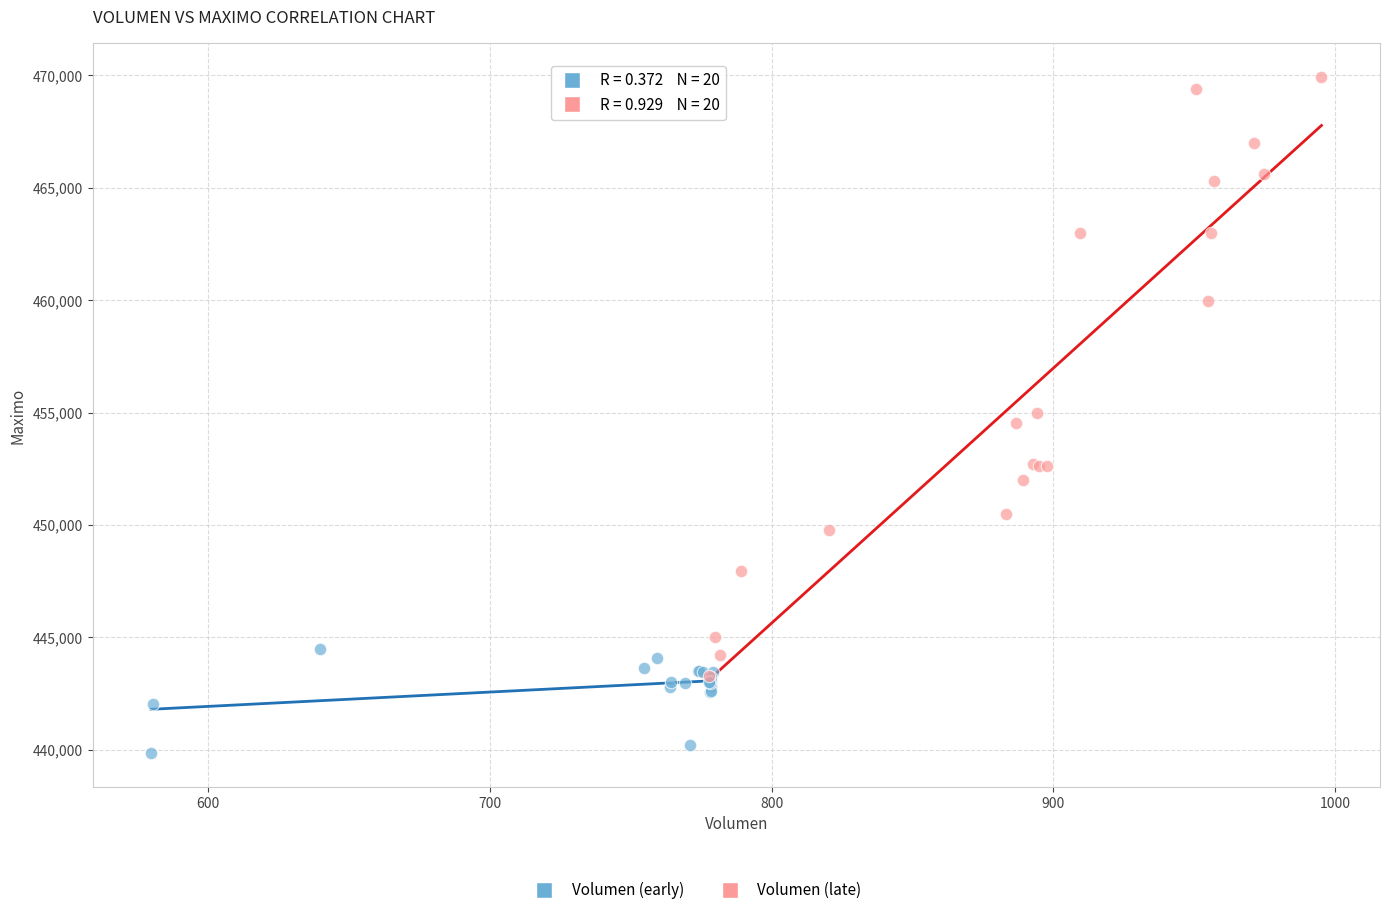

Which series contains the lowest Y value?

Volumen (early)